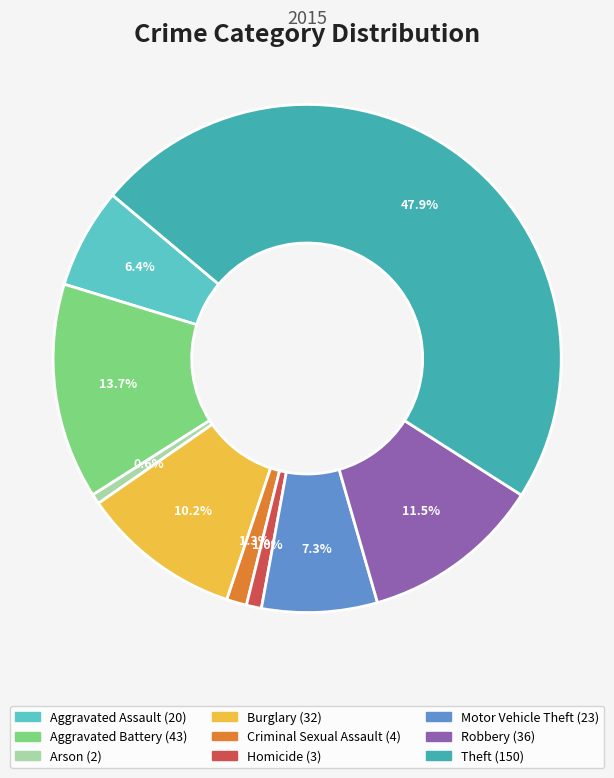

What is the largest slice in the pie chart?

Theft